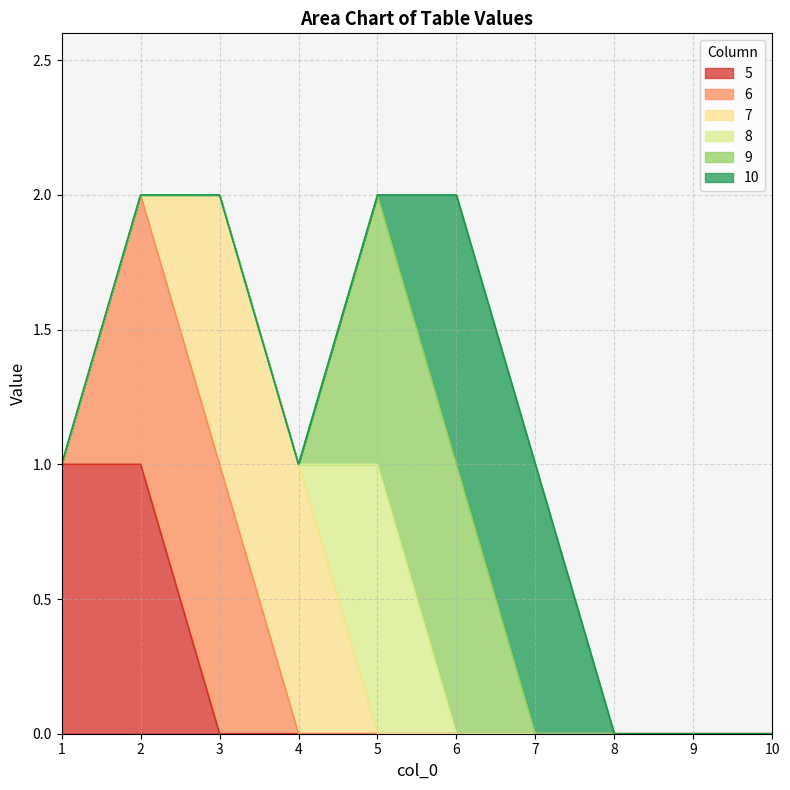

Between 5 and 7, which series saw the biggest shift?

8